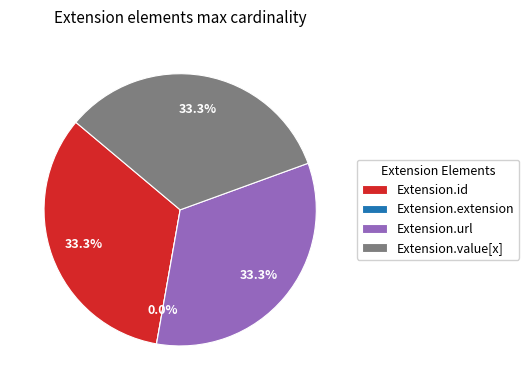

What is the smallest slice in the pie chart?

Extension.extension